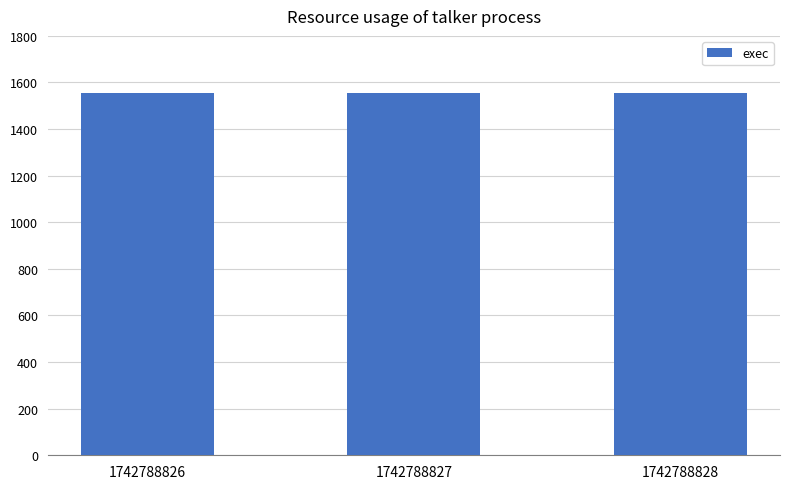

At how many categories does at least one series exceed 1058?

3